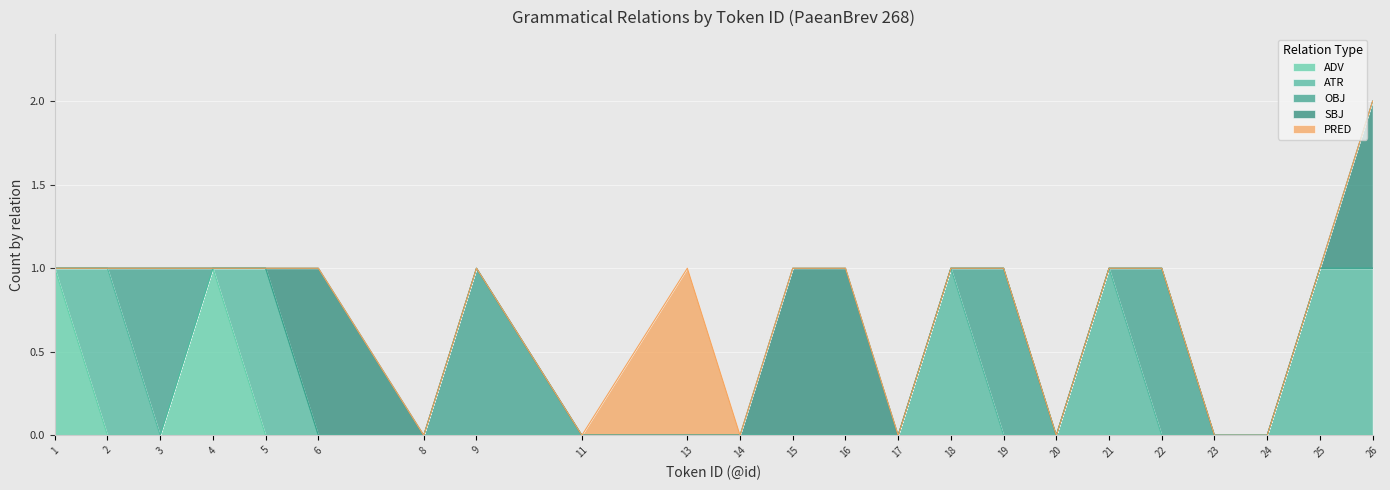

True or false: PRED and SBJ intersect in this chart.

False